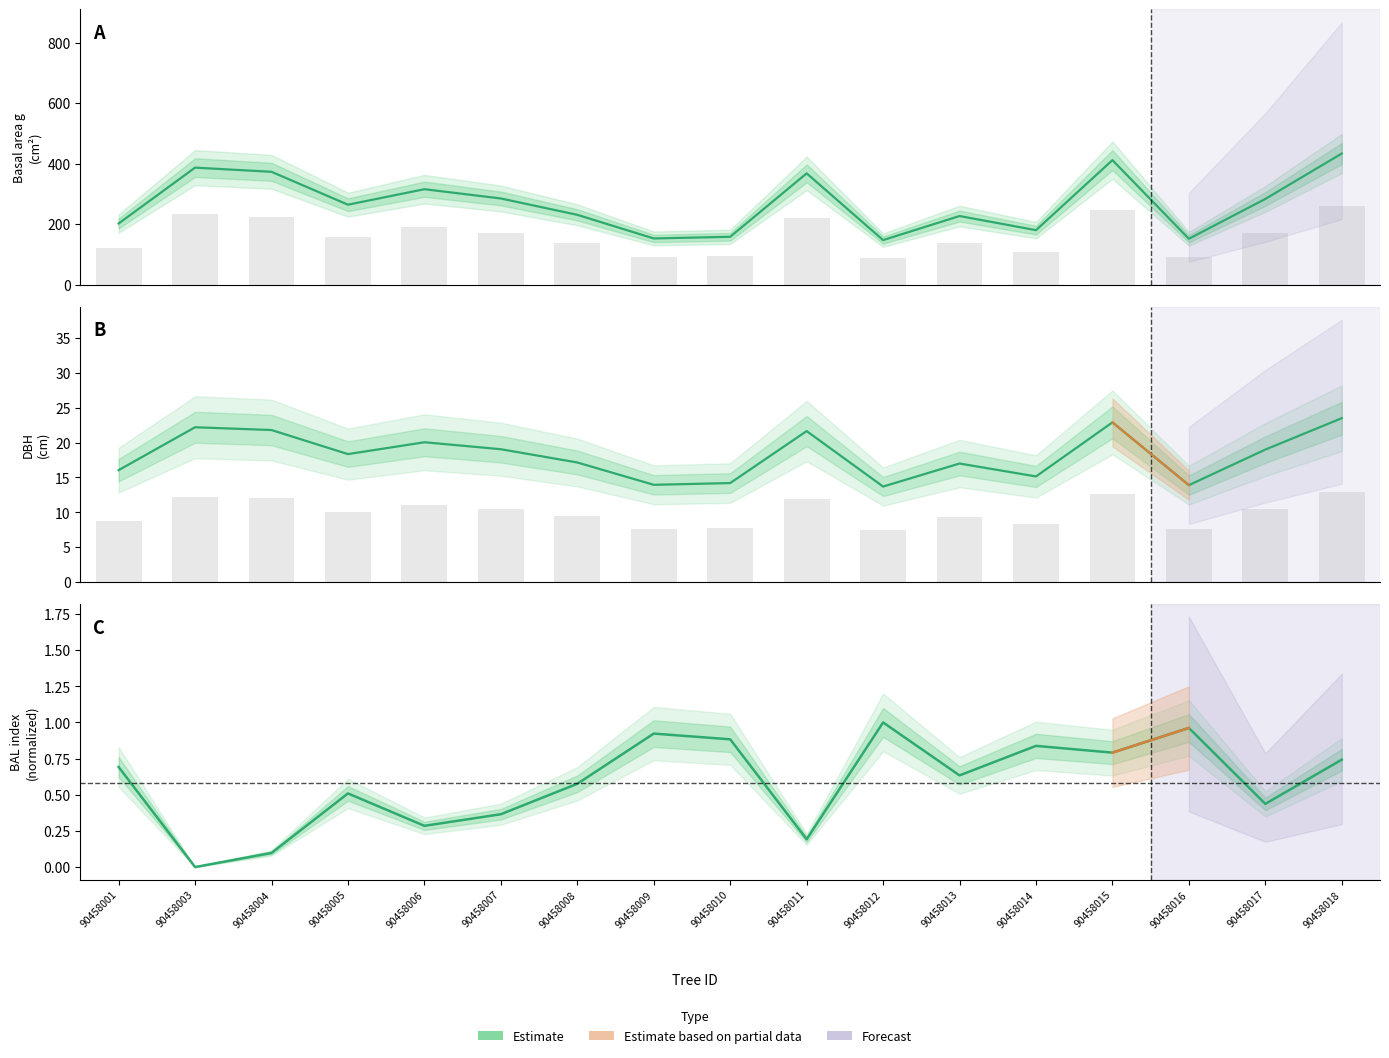

Which has a higher value, 90458011 or 90458001?

90458011